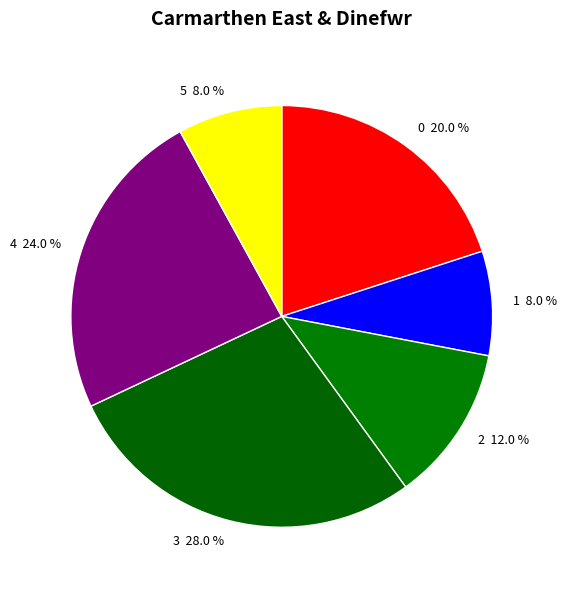

To the nearest percent, what percentage of the pie is 2?

12%